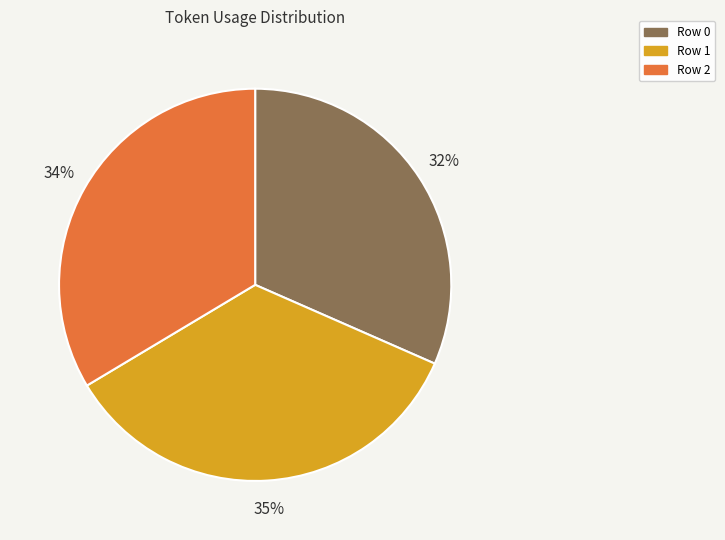

To the nearest percent, what is the difference between the Row 0 and Row 2 slice percentages?

2%